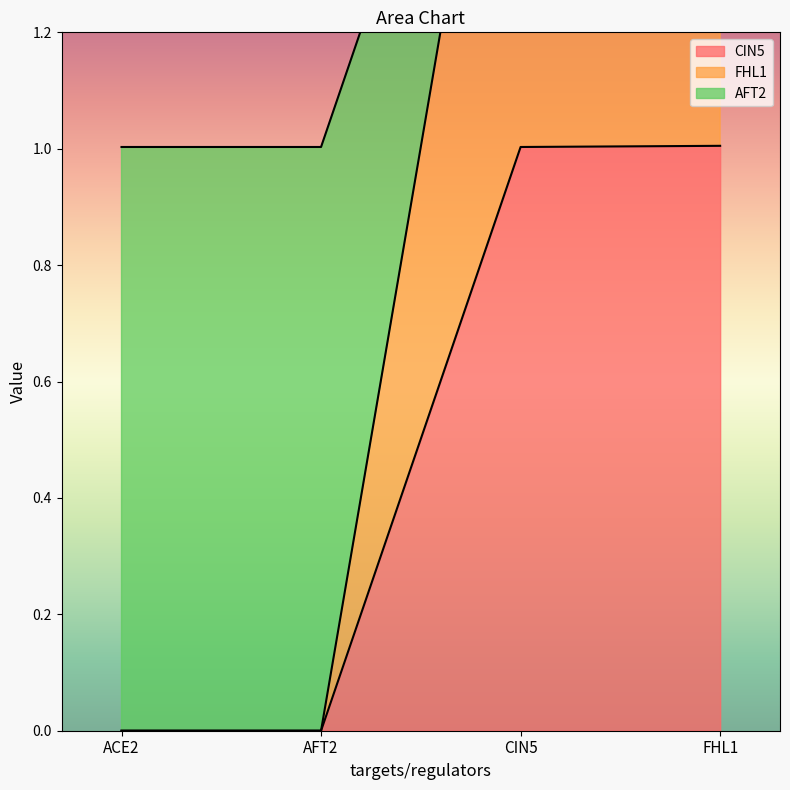

True or false: CIN5 has more than 1 points higher than both neighbors.

False